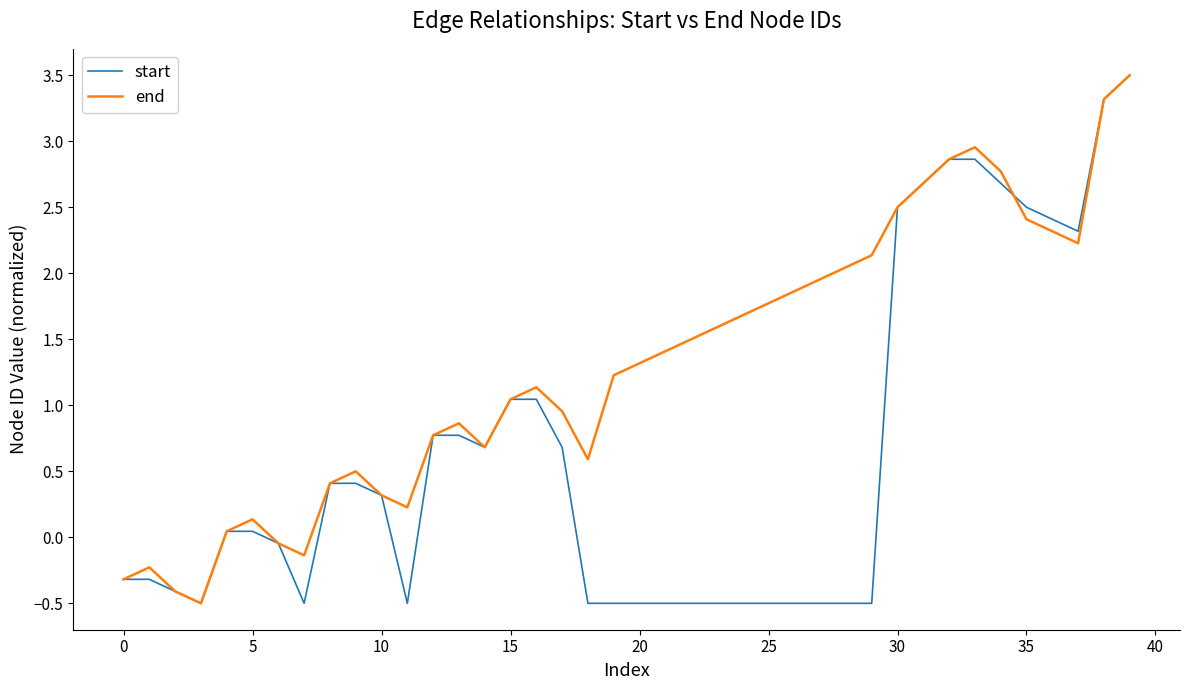

What is the sum of all end values?

52.1